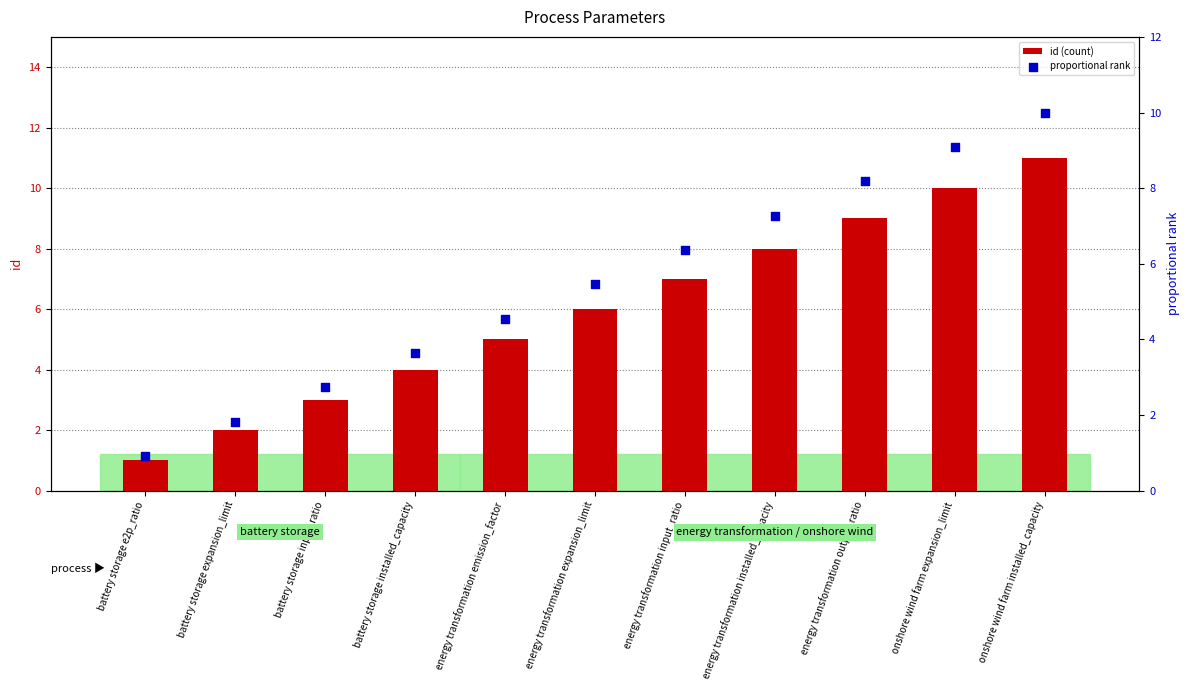

What are all the series names shown in the legend?

id (count), proportional rank